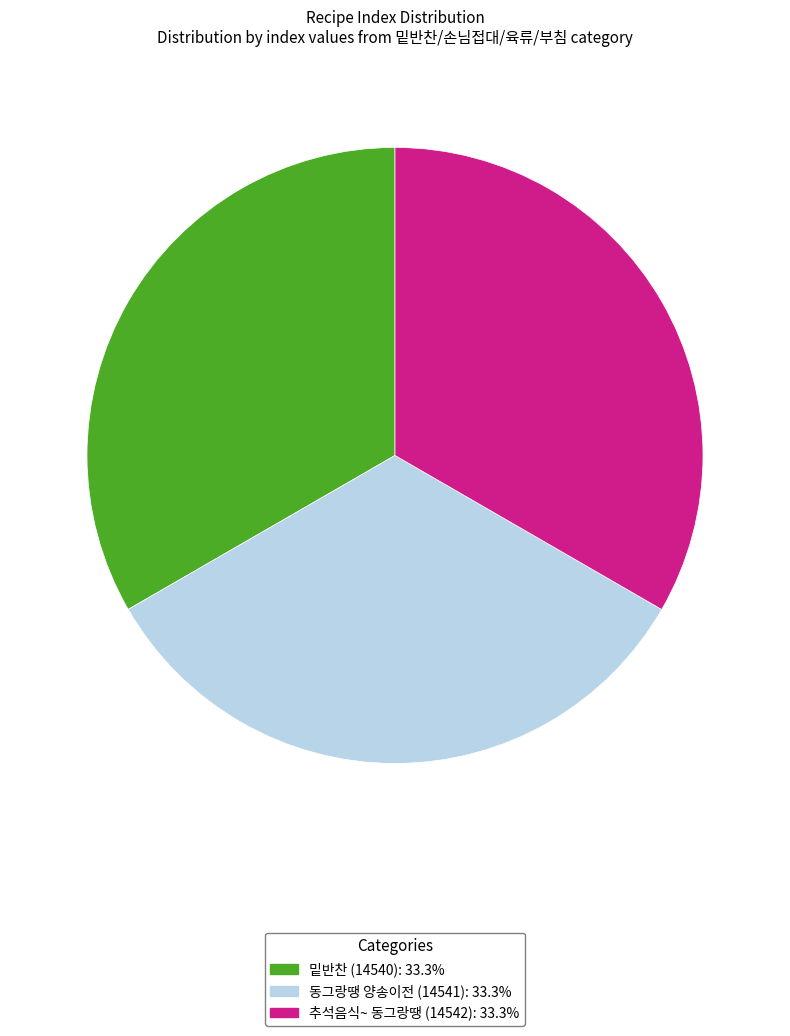

Does 밑반찬 (14540): 33.3% account for over 50% of the chart?

No